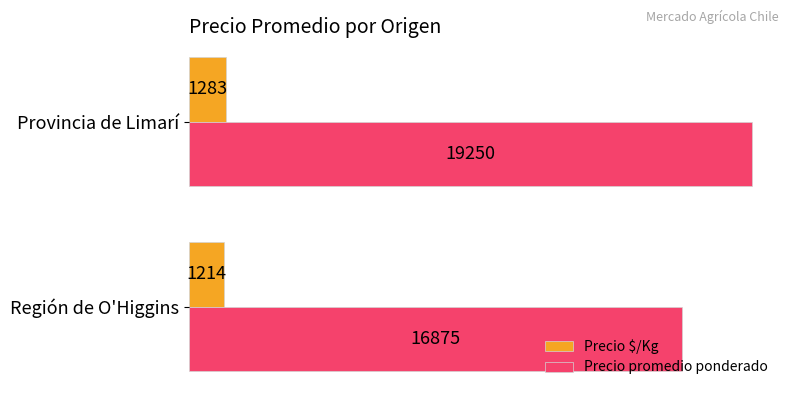

What is the difference between the maximum and minimum values in the Precio $/Kg series?

69